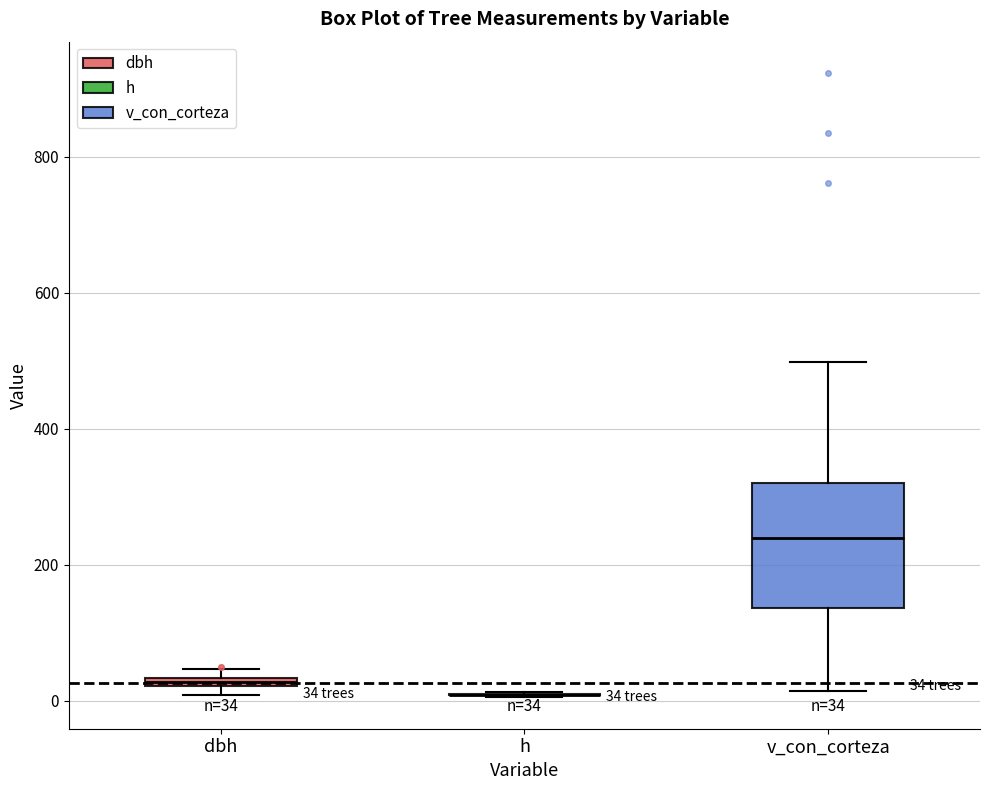

Which box is the tallest, from its lower edge to its upper edge?

v_con_corteza